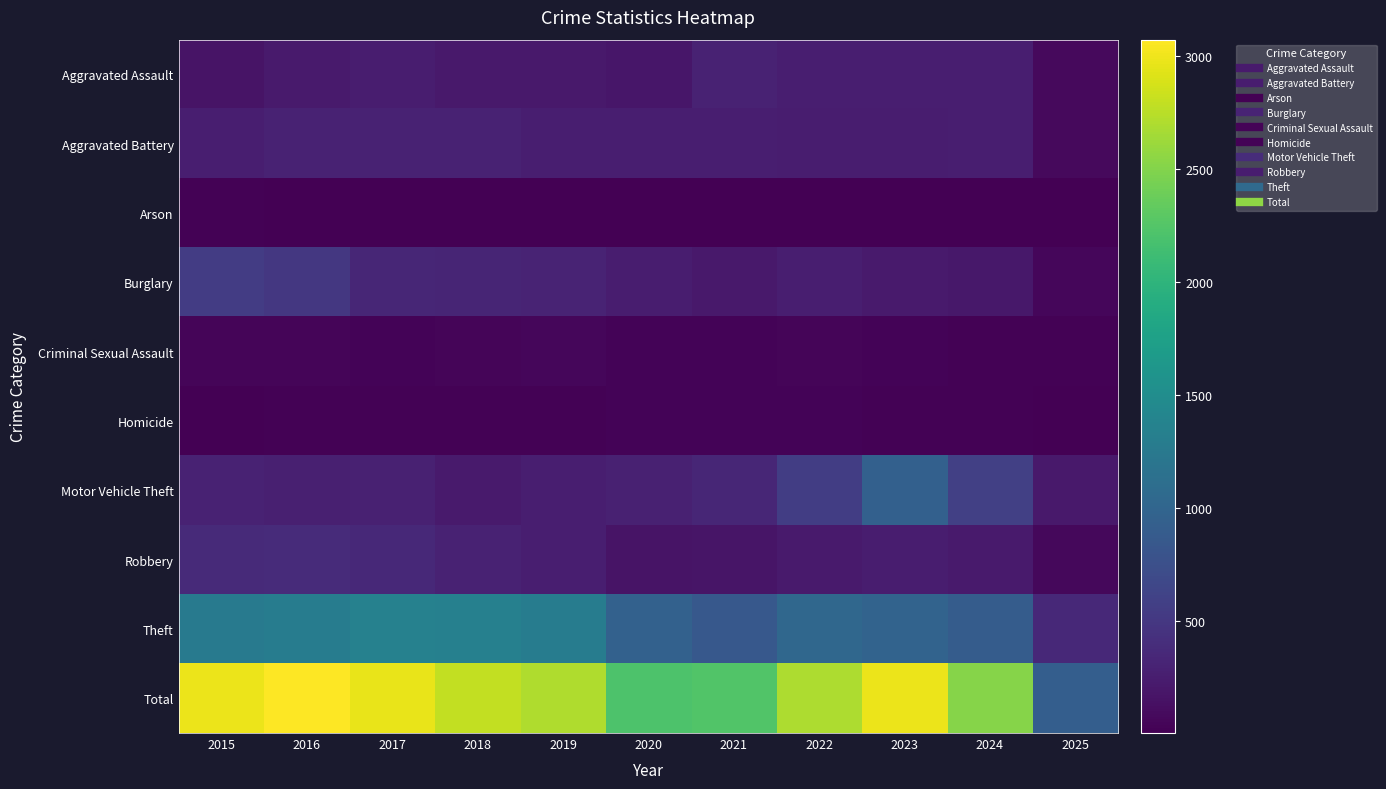

Rank the series at 2024 from lowest to highest value.

Arson, Criminal Sexual Assault, Homicide, Burglary, Robbery, Aggravated Battery, Aggravated Assault, Motor Vehicle Theft, Theft, Total